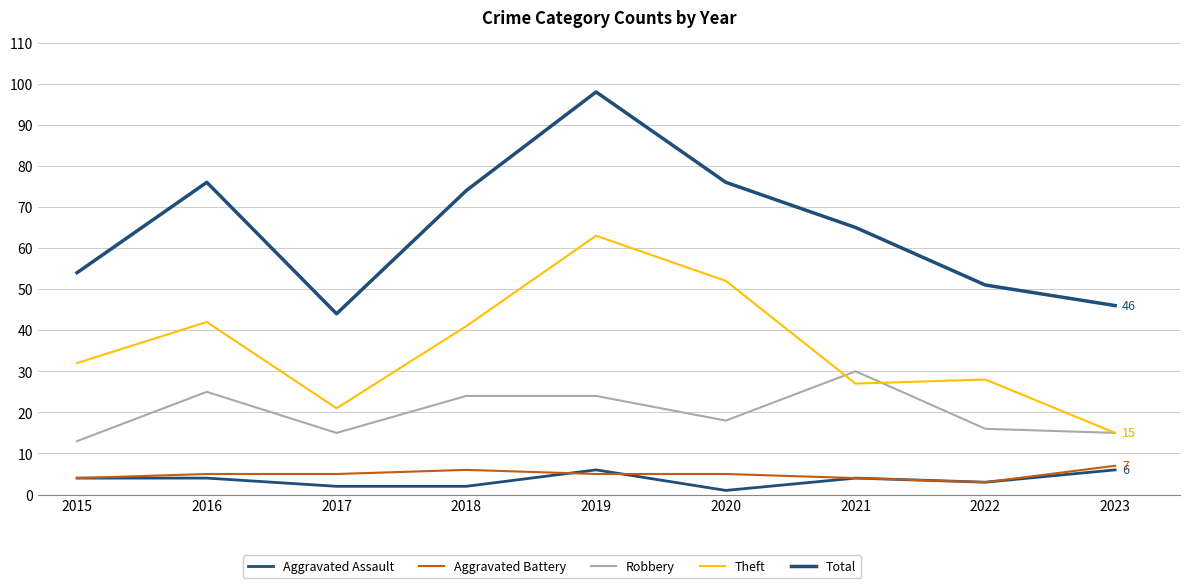

What is the value of the Robbery point at the 5th from the left?

24